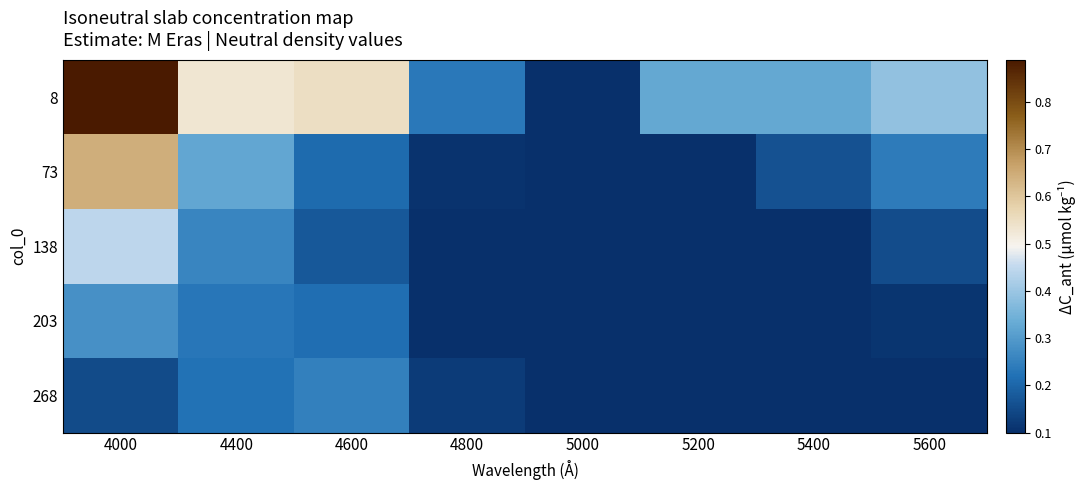

Reading right to left, transcribe all the data shown in this chart.

8: 5600=0.4	5400=0.3	5200=0.3	5000=0.1	4800=0.2	4600=0.5	4400=0.5	4000=0.9
73: 5600=0.2	5400=0.2	5200=0.1	5000=0.1	4800=0.1	4600=0.2	4400=0.3	4000=0.6
138: 5600=0.2	5400=0.1	5200=0.1	5000=0.1	4800=0.1	4600=0.2	4400=0.3	4000=0.4
203: 5600=0.1	5400=0.1	5200=0.1	5000=0.1	4800=0.1	4600=0.2	4400=0.2	4000=0.3
268: 5600=0.1	5400=0.1	5200=0.1	5000=0.1	4800=0.1	4600=0.2	4400=0.2	4000=0.1